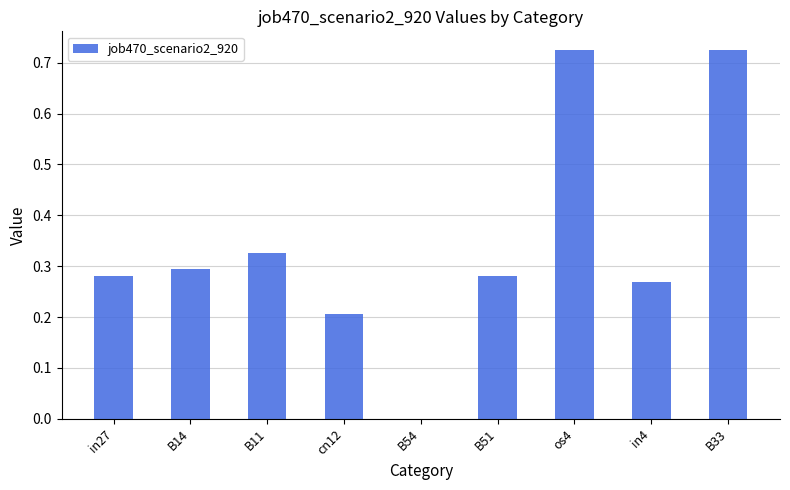

What is the sum of all values?

3.1